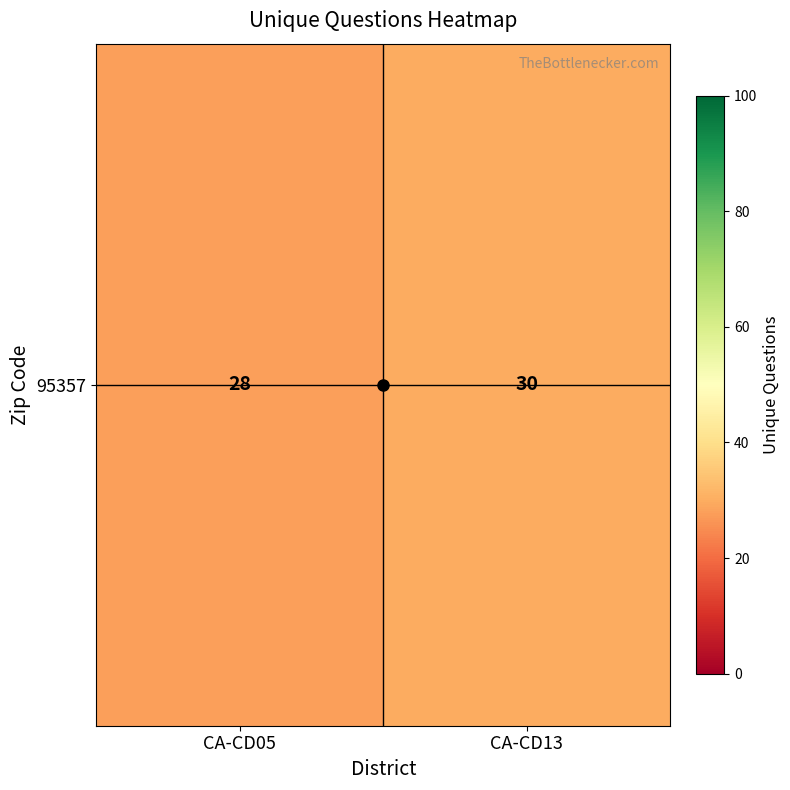

What is the change in value from CA-CD05 to CA-CD13?

+2